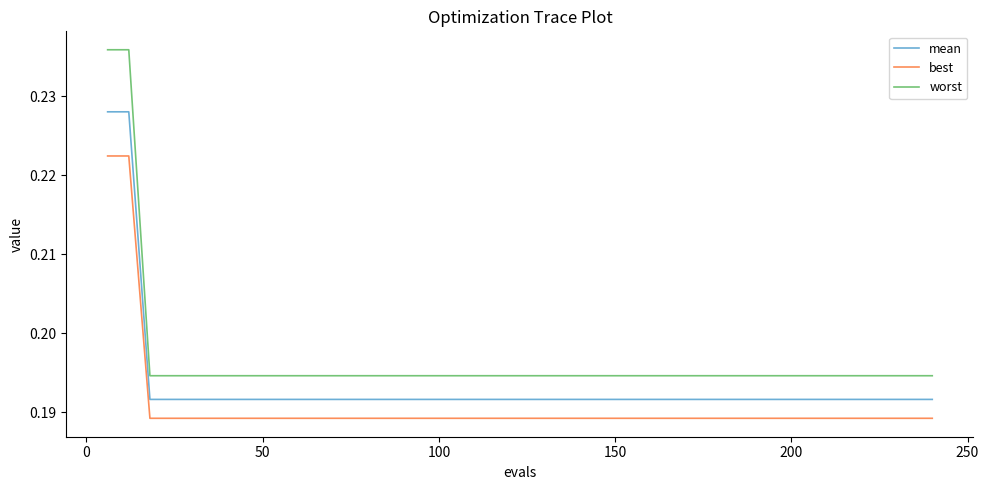

Which series has the widest spread of values?

worst